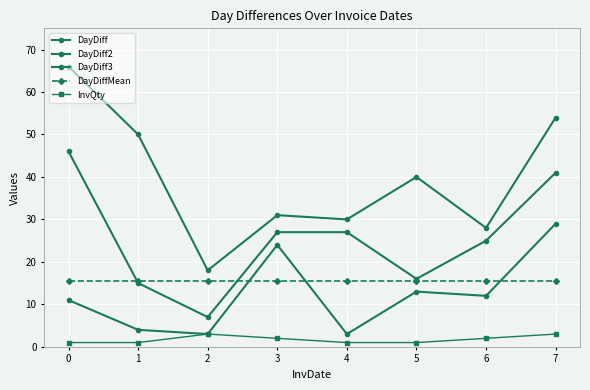

What is the total value across all series at 0?

139.4